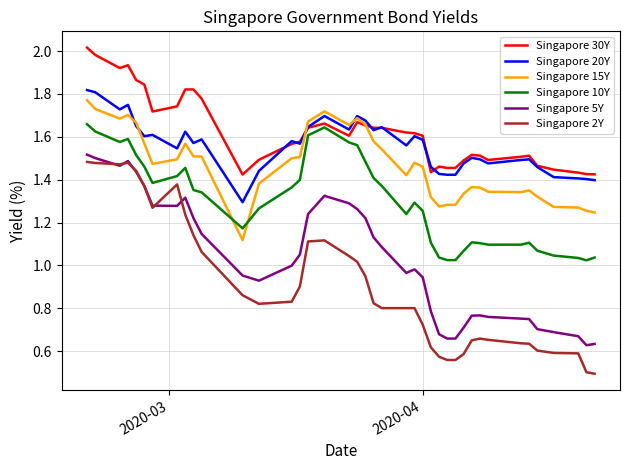

True or false: Singapore 15Y has more than 2 interior local peaks.

True